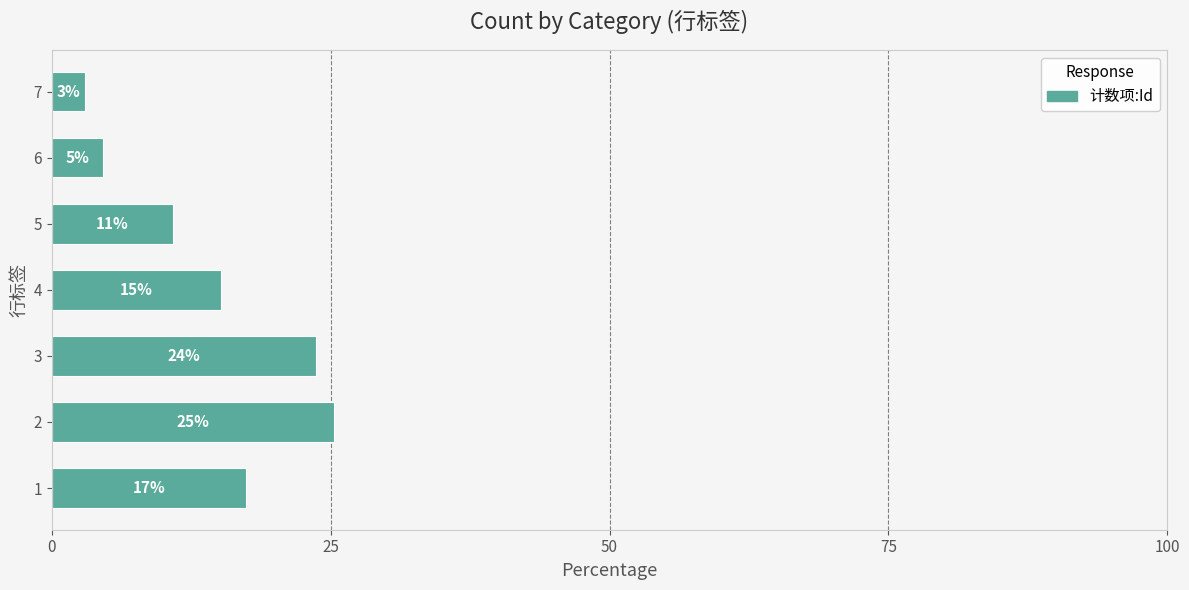

How many bars are there in total?

7